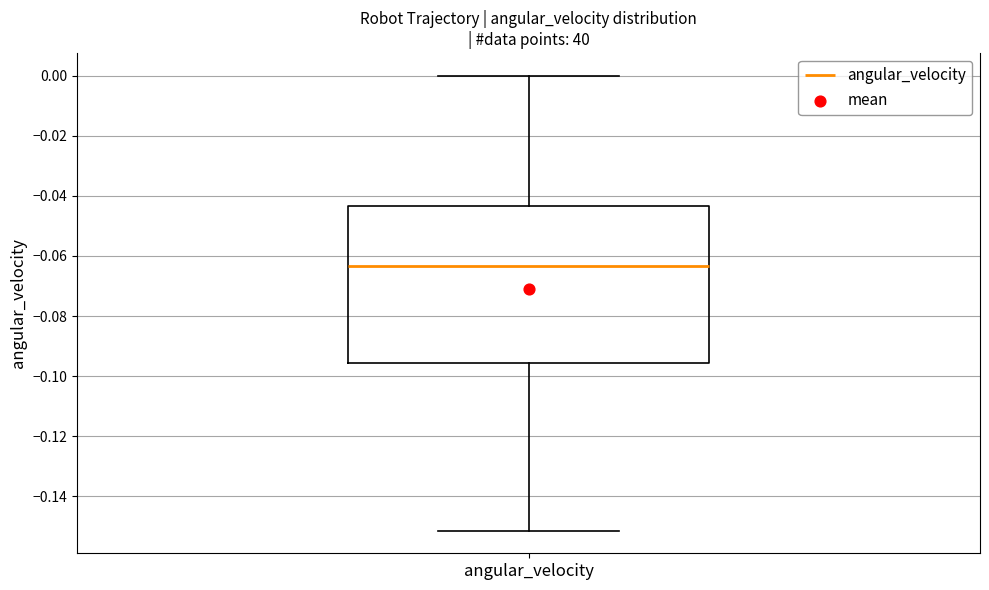

Where does the median line of the box for angular_velocity sit on the y-axis? The values are not printed on the chart, so give them approximately, as read against the axis.

-0.064